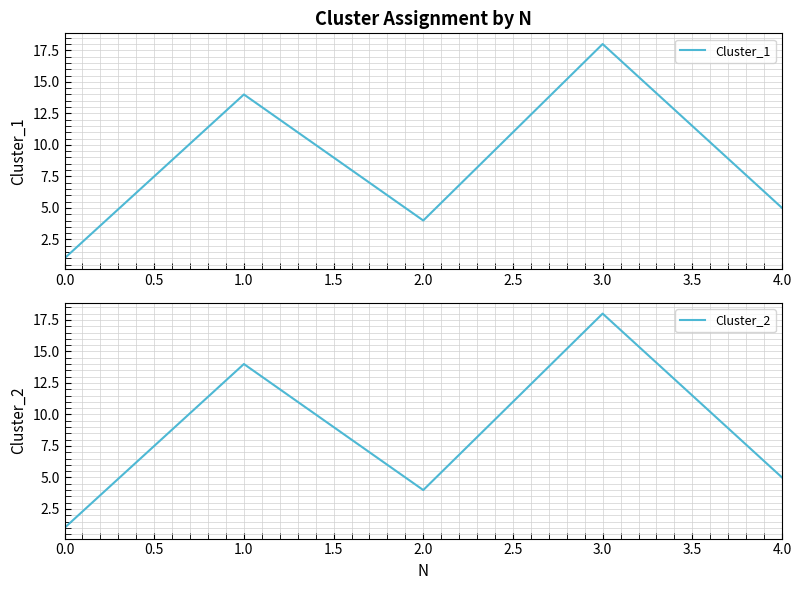

Is it true that Cluster_1 equals 1 at 0.0?

True